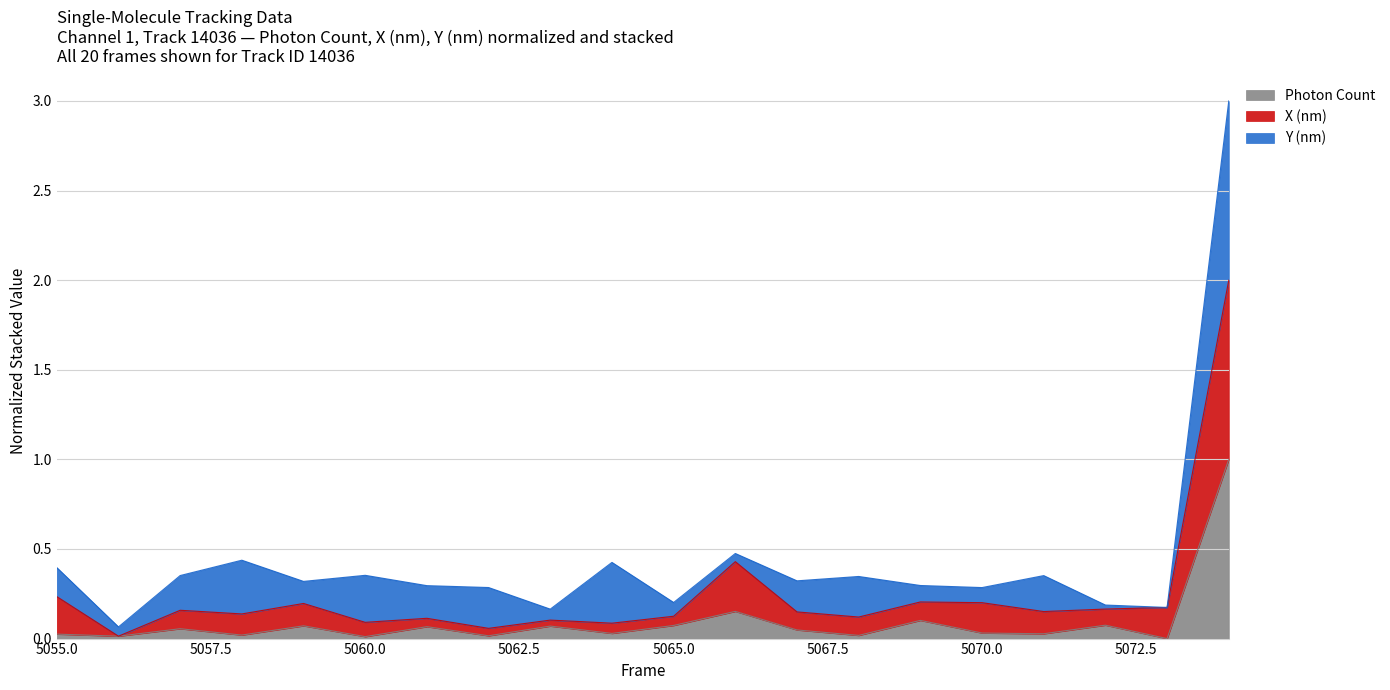

True or false: Photon Count has a value of 0.0 at 5060.

False